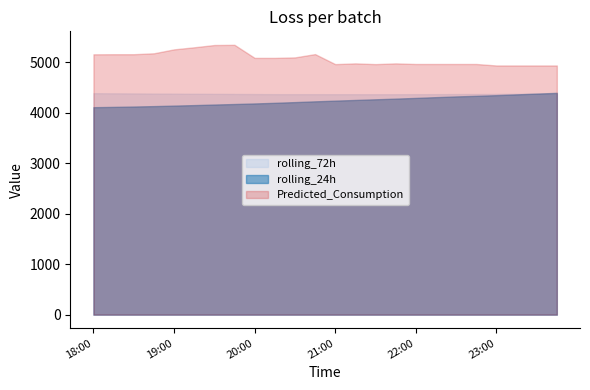

Which has a higher value, 22:30 or 18:15?

22:30